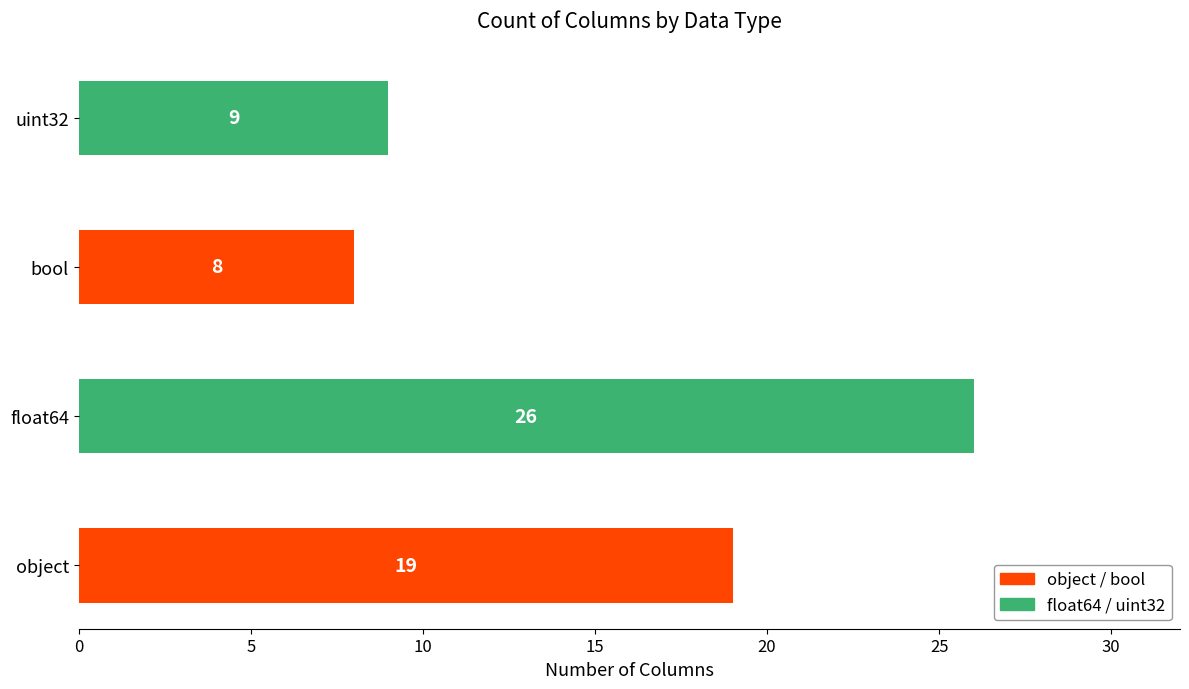

Are the bars horizontal?

Yes